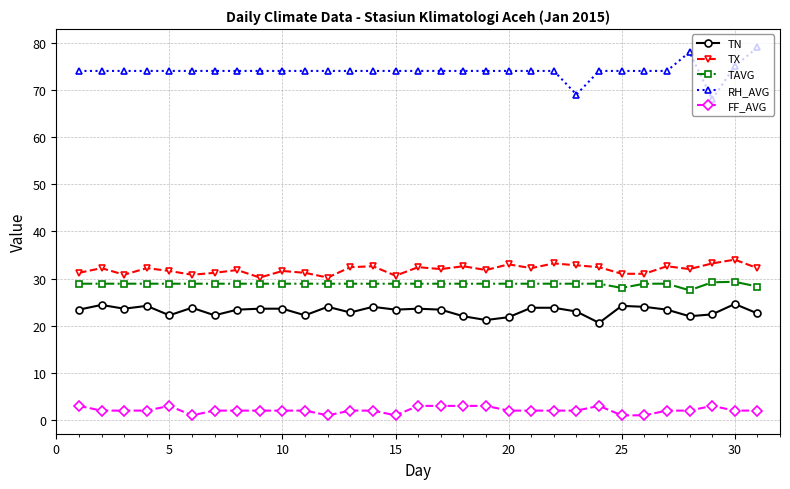

Which series has the largest total across all categories?

RH_AVG